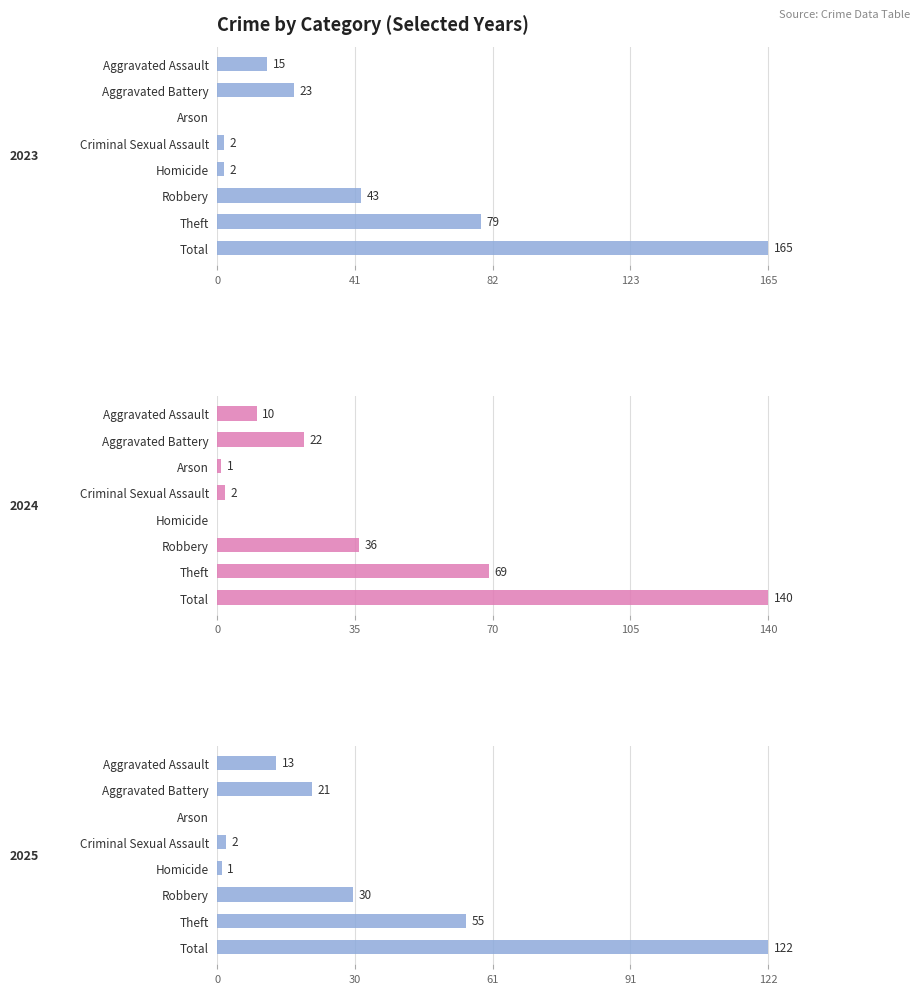

How many categories are shown in the chart?

8